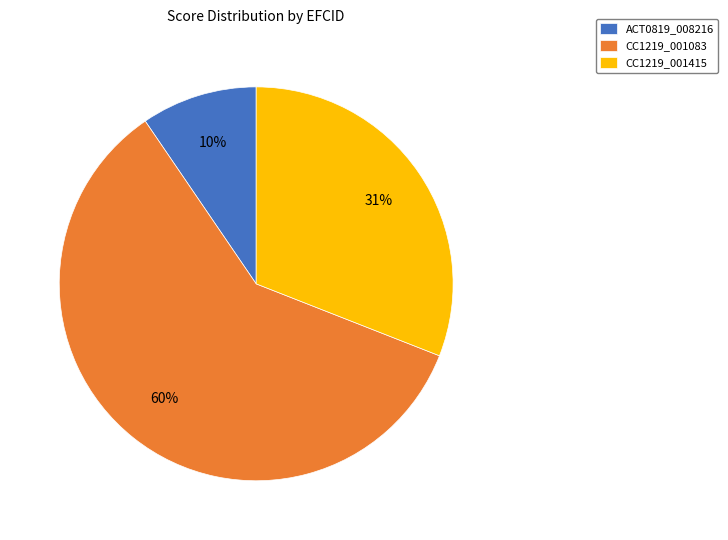

Which slice is the smallest?

ACT0819_008216